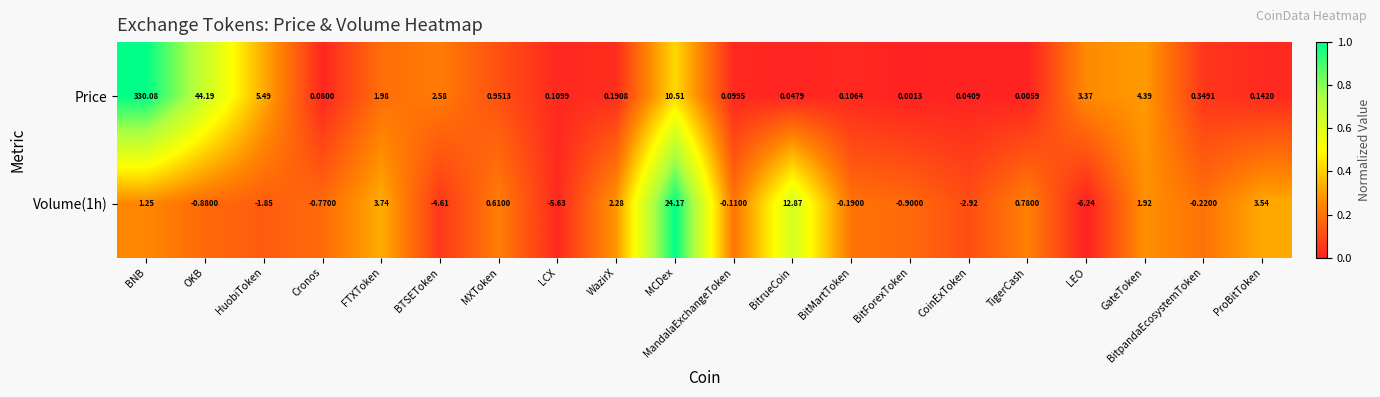

Which label corresponds to the smallest value in the chart?

LEO